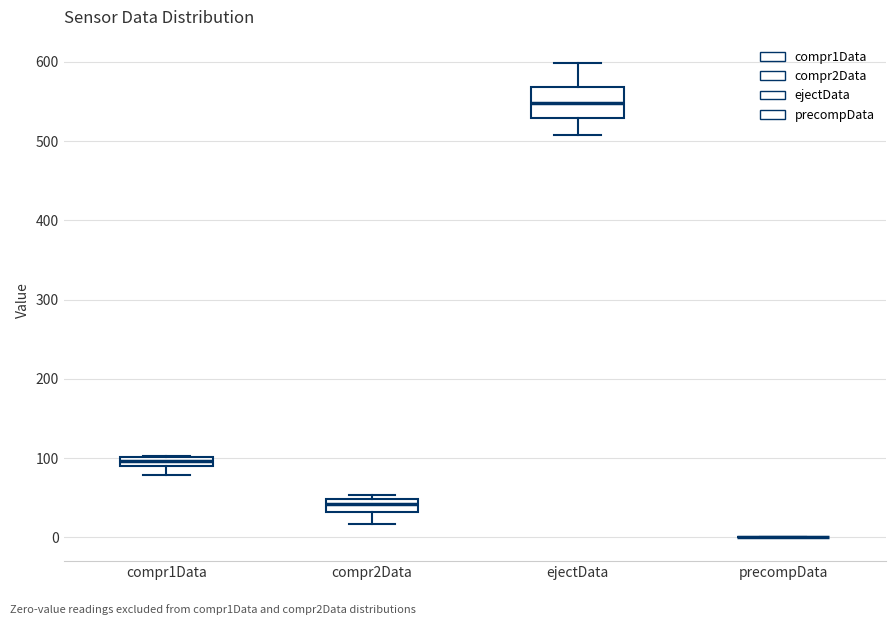

Where does the lower whisker of the box for compr2Data end on the y-axis? The values are not printed on the chart, so give them approximately, as read against the axis.

20